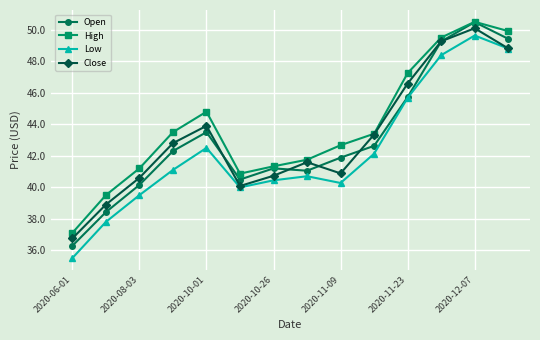

What is the value of the High point at the 7th from the left?

41.3